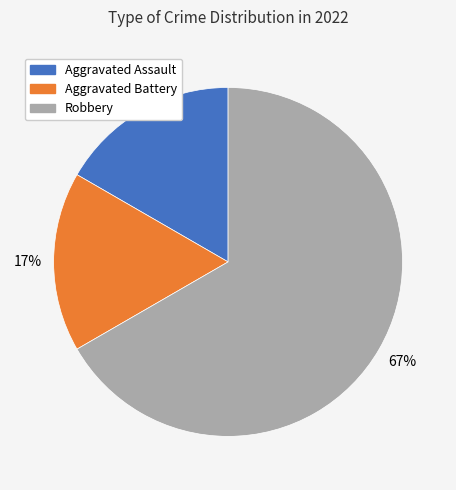

Is Robbery the majority of the pie?

Yes